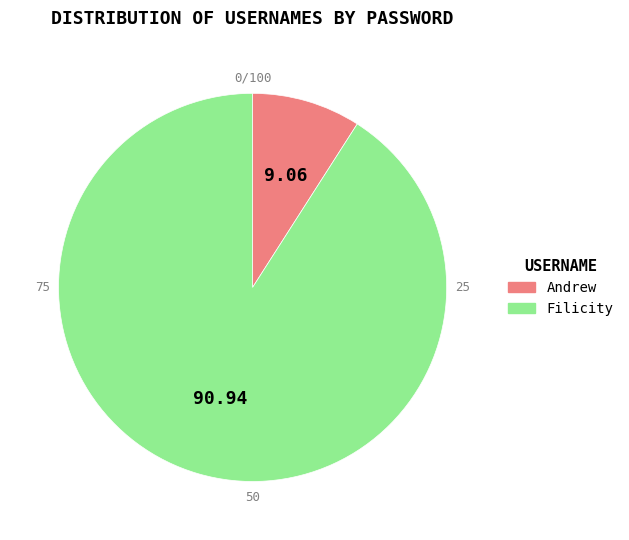

To the nearest percent, what percentage of the pie is Andrew?

9%